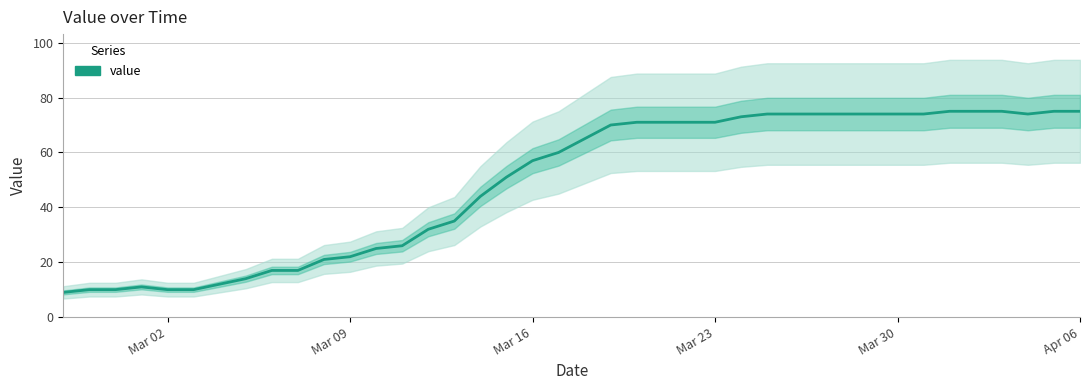

Is this an area chart (filled region under the line)?

No